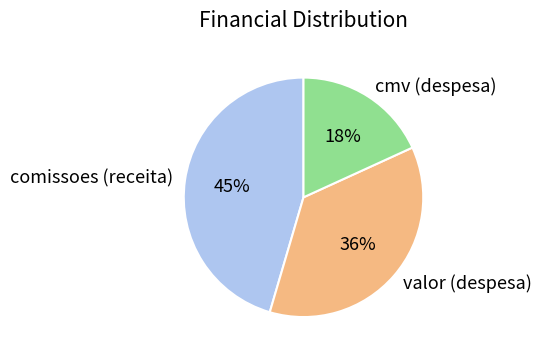

Count the number of slices in the pie.

3